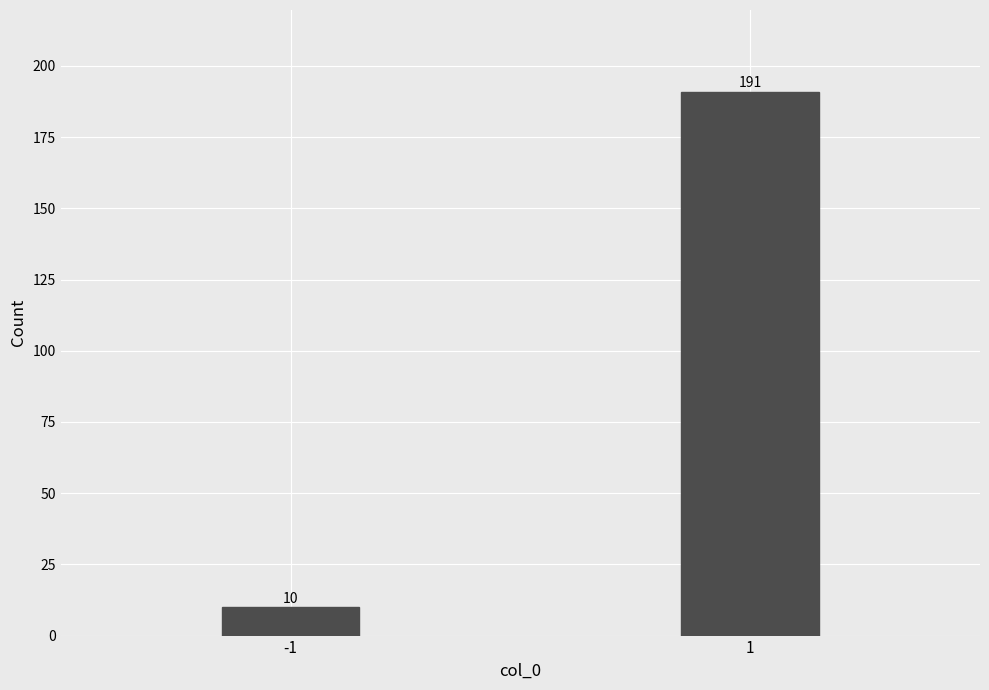

Reading left to right, extract all data points from this chart.

-1=10	1=191